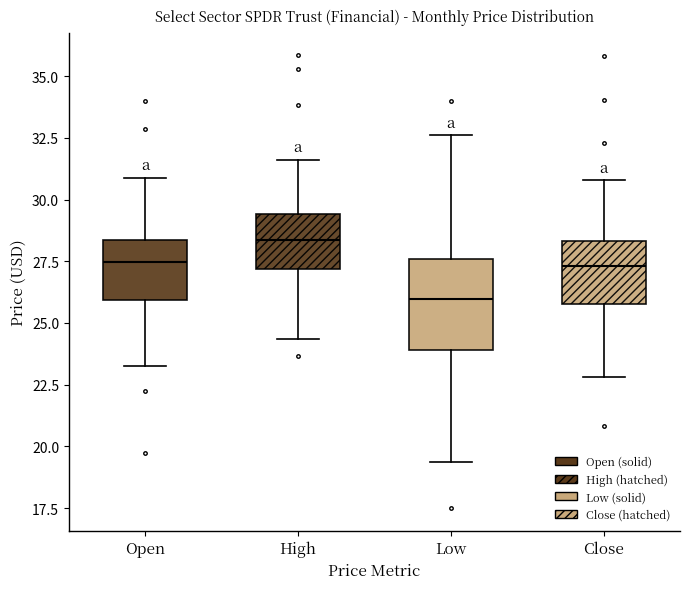

Where does the lower whisker of the box for Low end on the y-axis? The values are not printed on the chart, so give them approximately, as read against the axis.

19.5